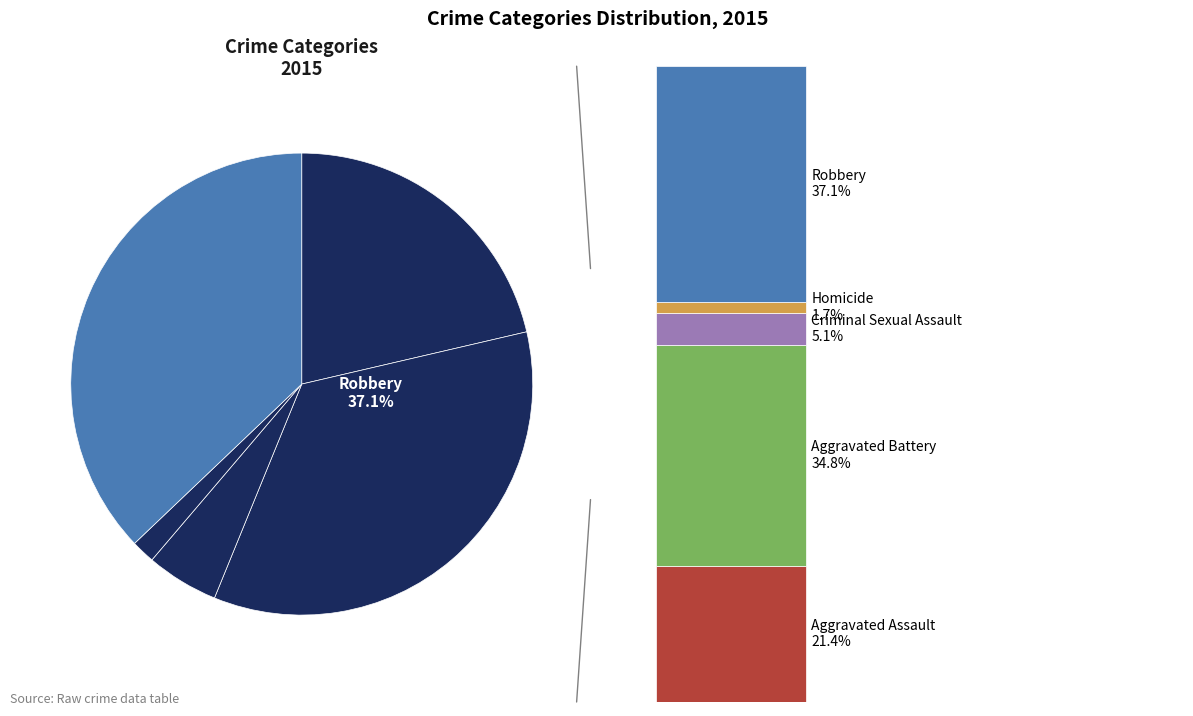

What is the ratio of the value at Aggravated Assault to the value at Aggravated Battery?

0.6